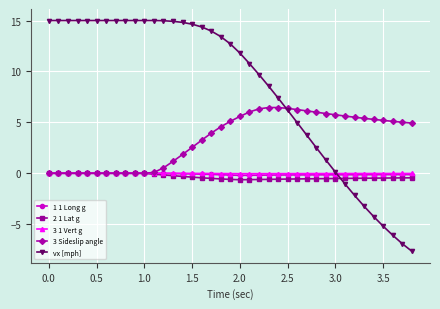

Which series has the largest range (max minus min)?

vx [mph]